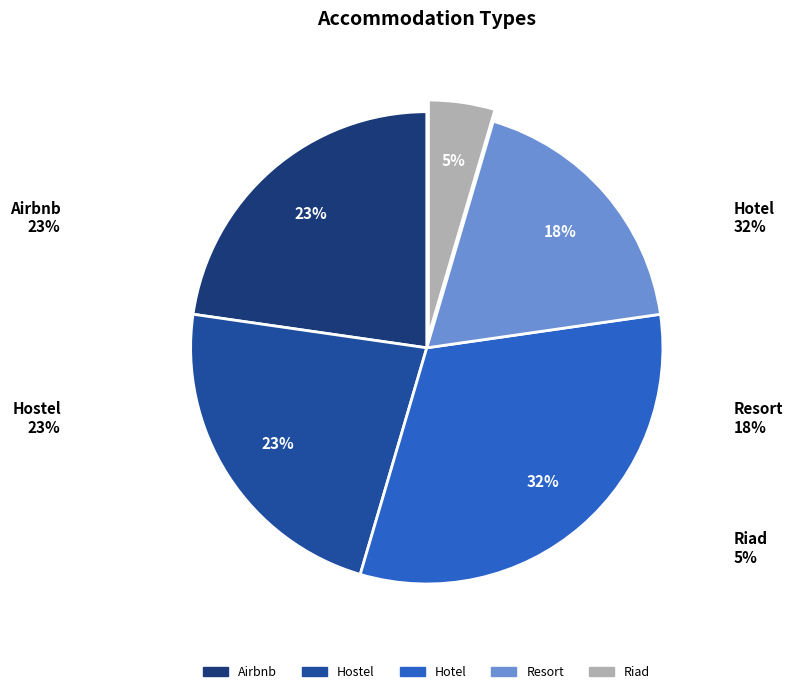

To the nearest percent, what percentage of the pie is Resort?

18%